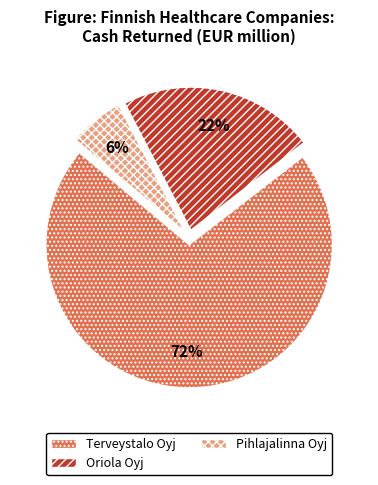

True or false: Pihlajalinna Oyj accounts for 6% of the total.

True